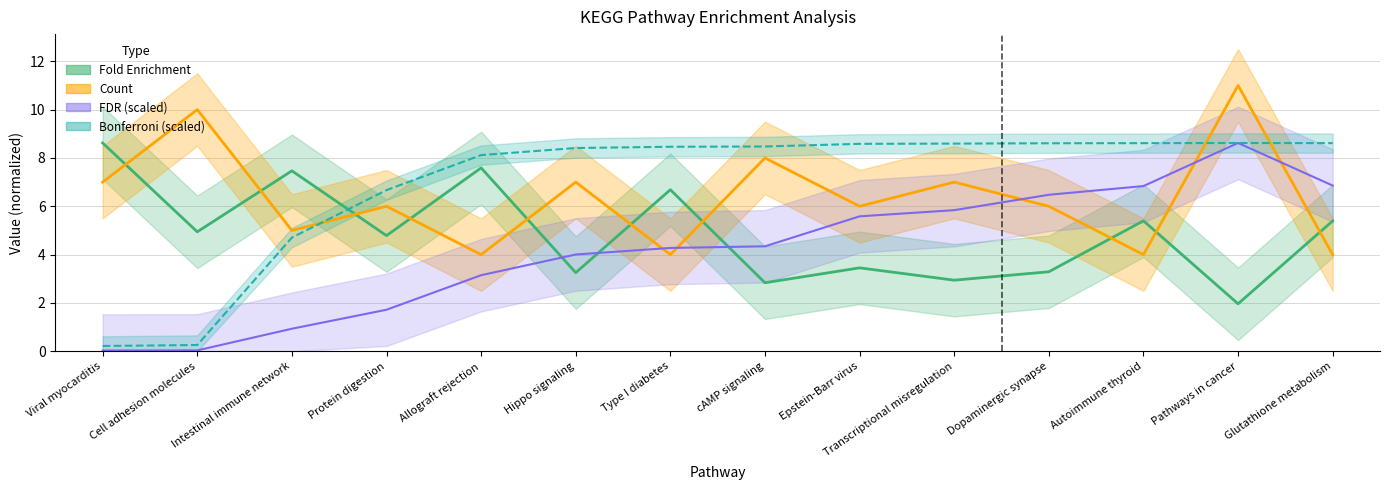

Which series has the largest total across all categories?

Bonferroni